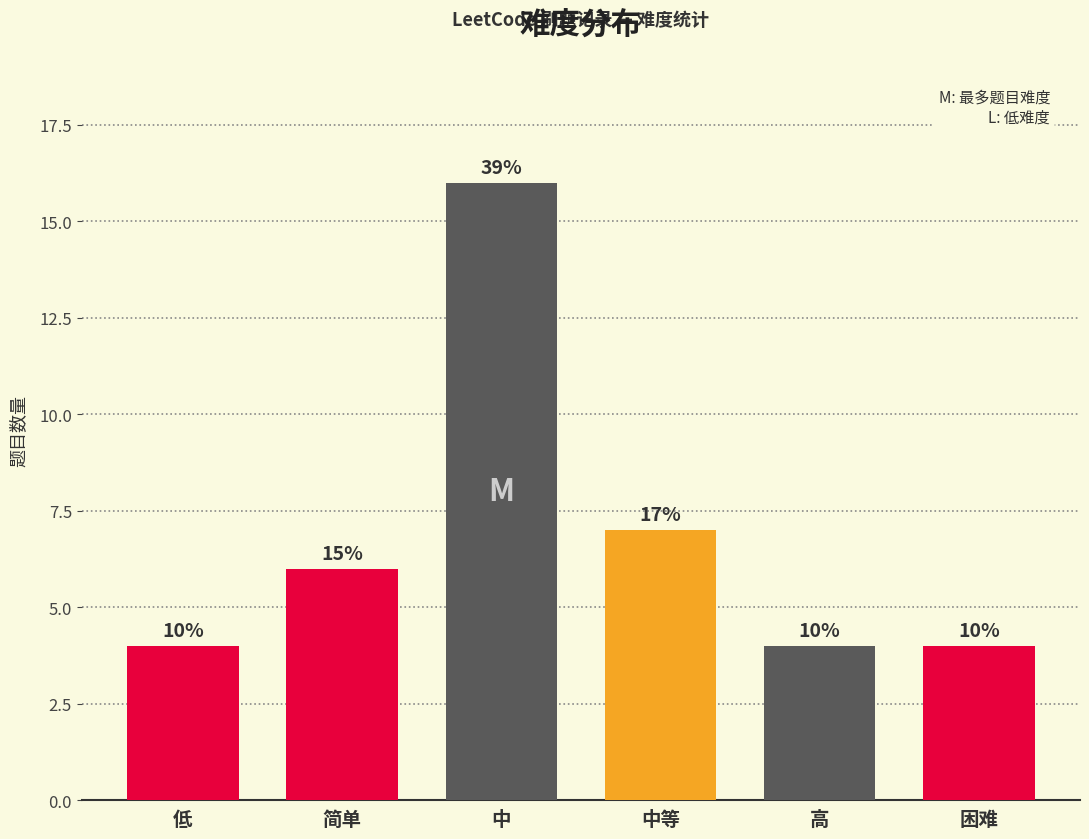

Where is the data nearest to the value 10?

中等